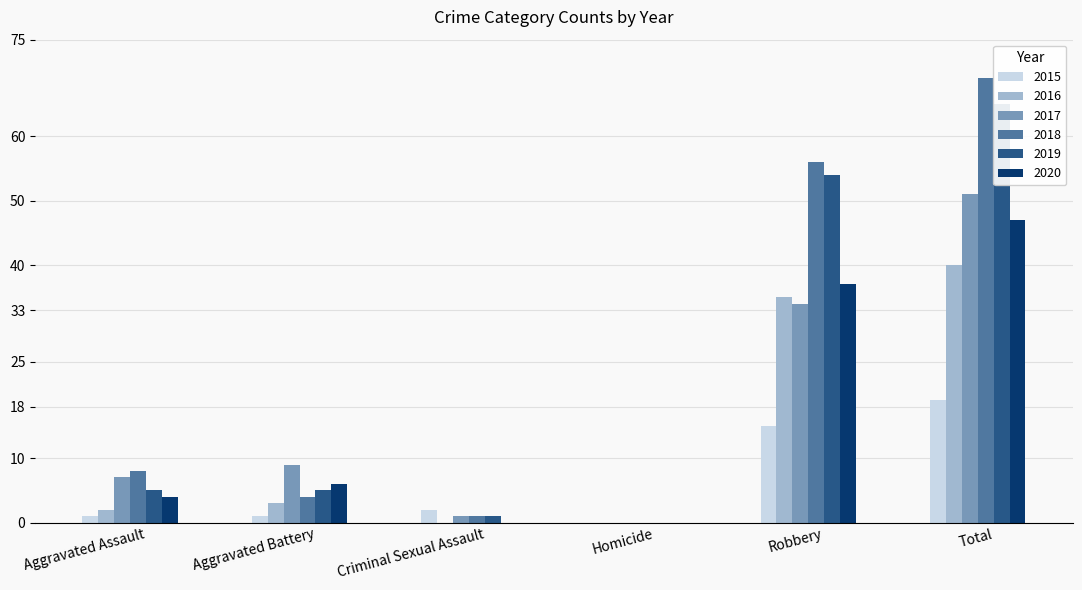

Rank the categories by 2017 value from highest to lowest.

Total, Robbery, Aggravated Battery, Aggravated Assault, Criminal Sexual Assault, Homicide